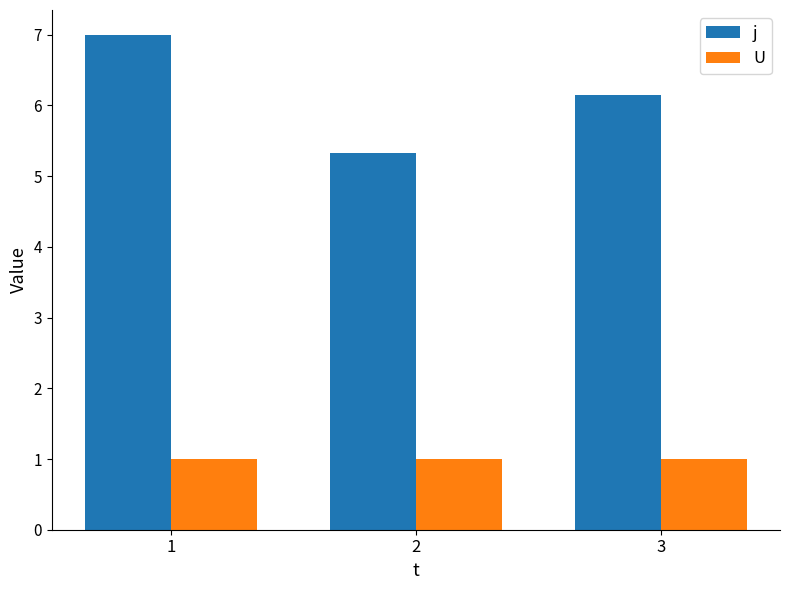

How many distinct data groups are displayed?

2